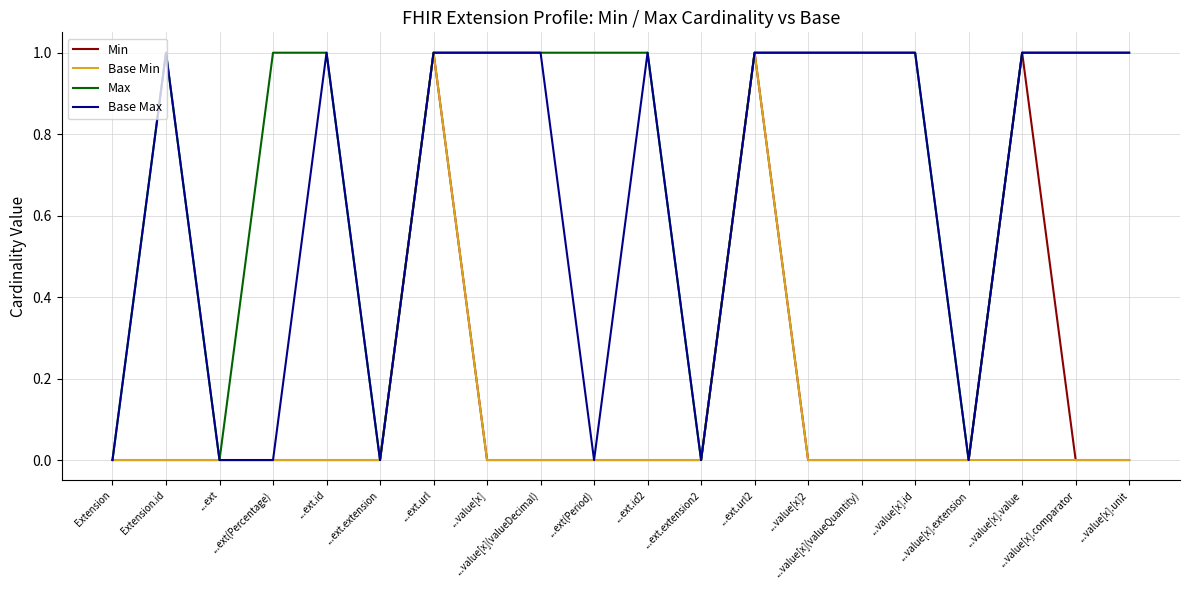

How many lines are shown in the chart?

4